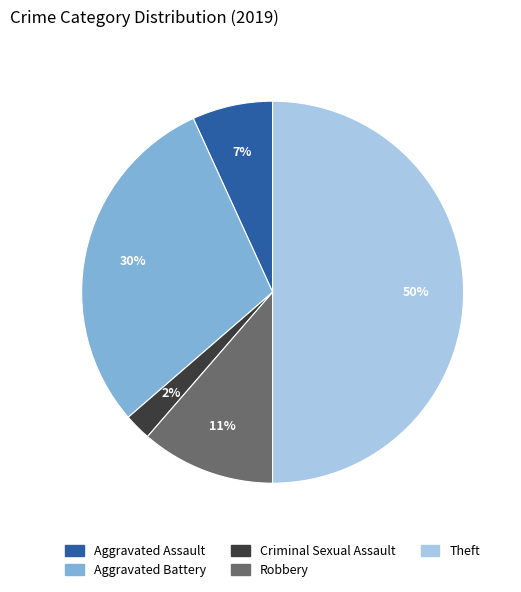

To the nearest percent, what is the average slice percentage?

20%